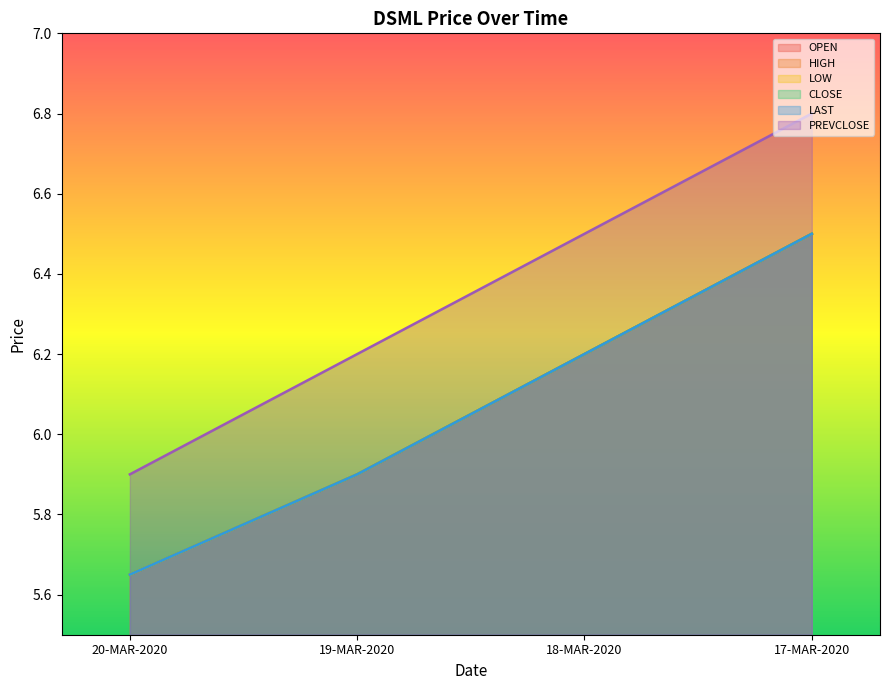

What is the maximum value for PREVCLOSE?

6.8